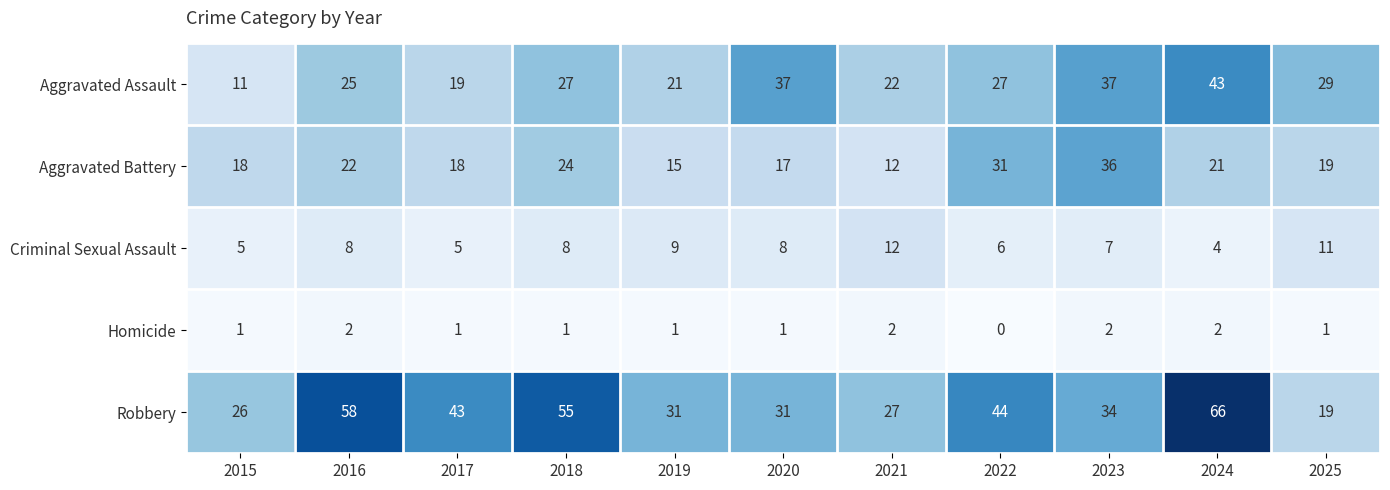

Read the Aggravated Battery value at 2017, to the nearest 10.

20